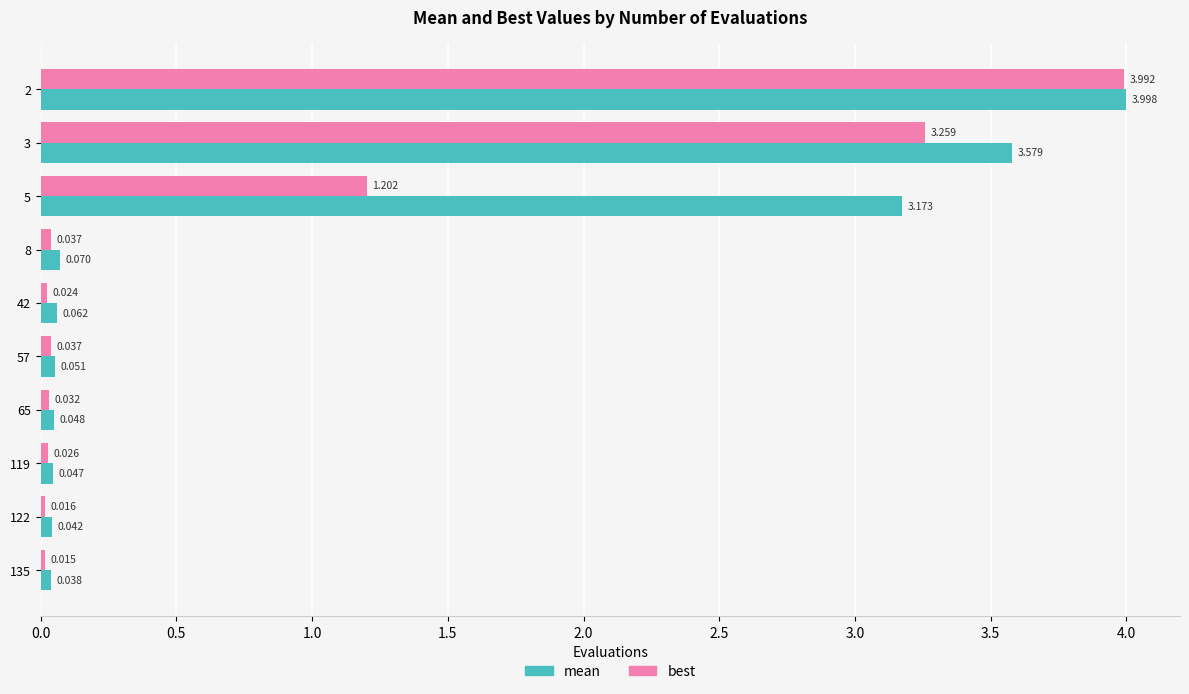

Rank the series by their average value, from highest to lowest.

mean, best